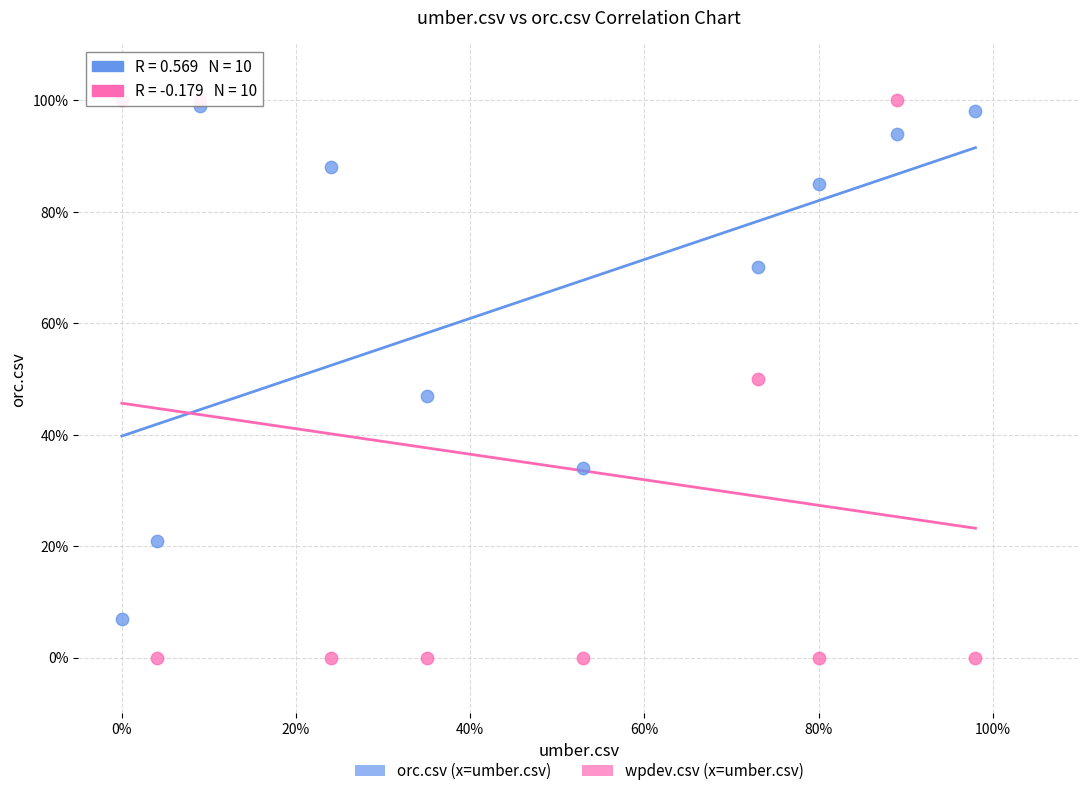

Which series has the widest spread of Y values?

wpdev.csv (x=umber.csv)